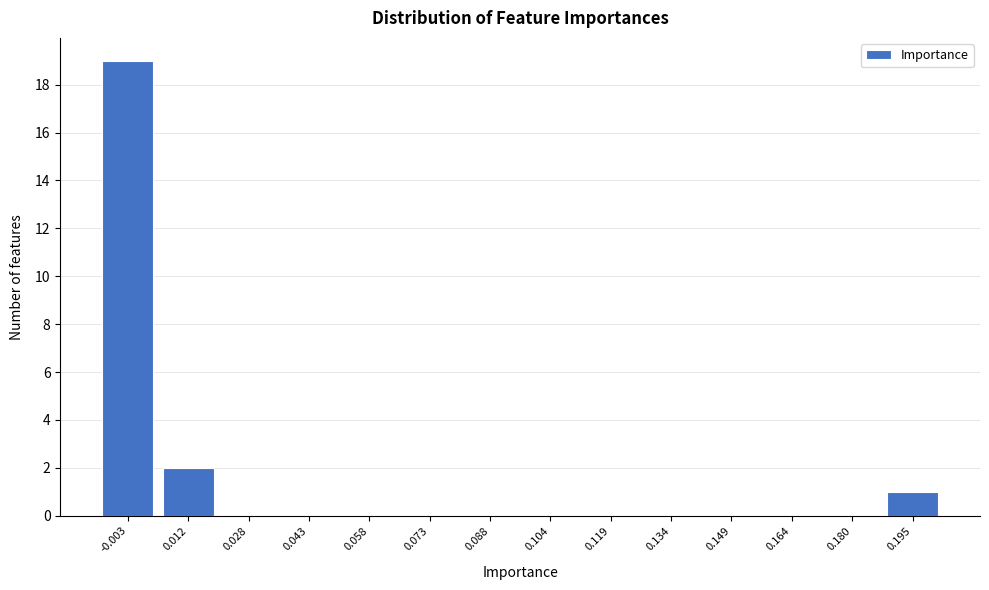

Reading left to right, transcribe all the data shown in this chart.

-0.003=19	0.012=2	0.028=0	0.043=0	0.058=0	0.073=0	0.088=0	0.104=0	0.119=0	0.134=0	0.149=0	0.164=0	0.180=0	0.195=1